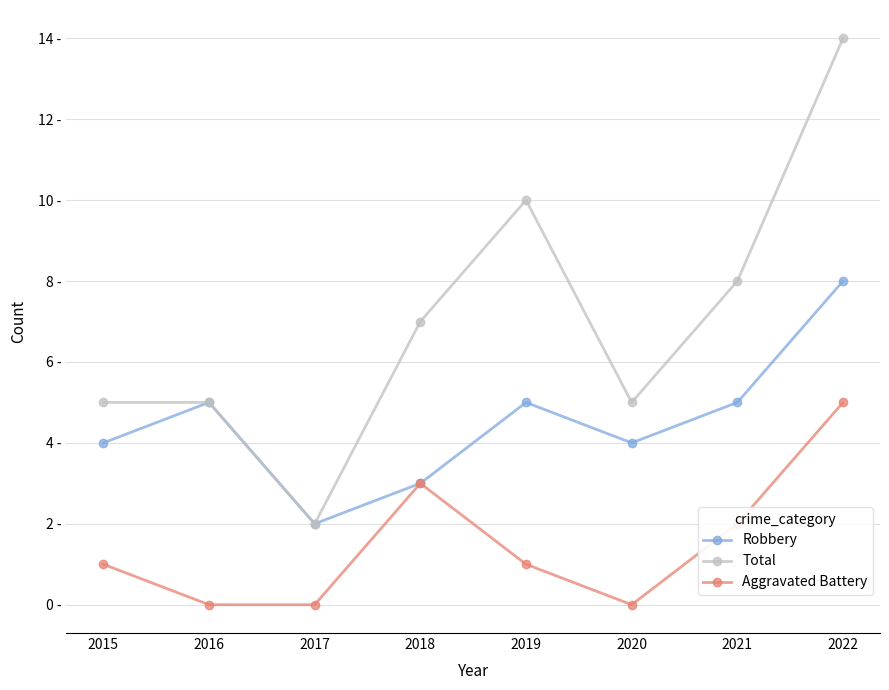

What are all the series names shown in the legend?

Robbery, Total, Aggravated Battery